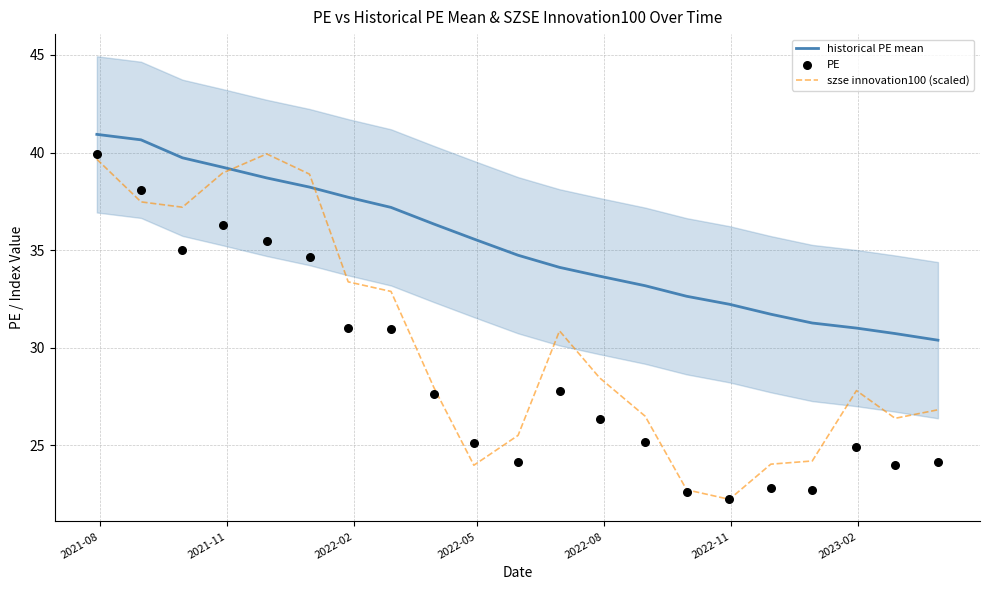

Which series contains the highest Y value?

historical PE mean